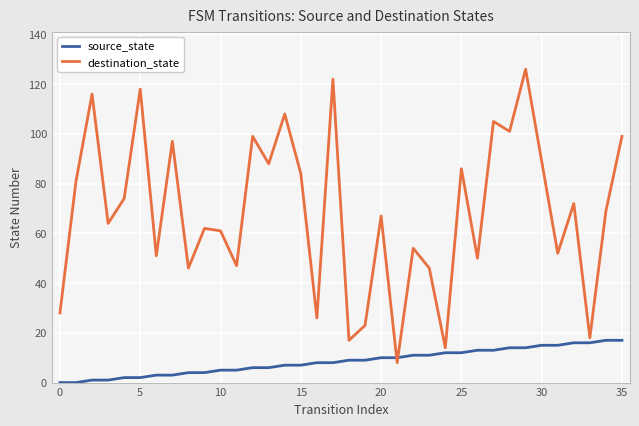

True or false: destination_state and source_state cross at least once.

True